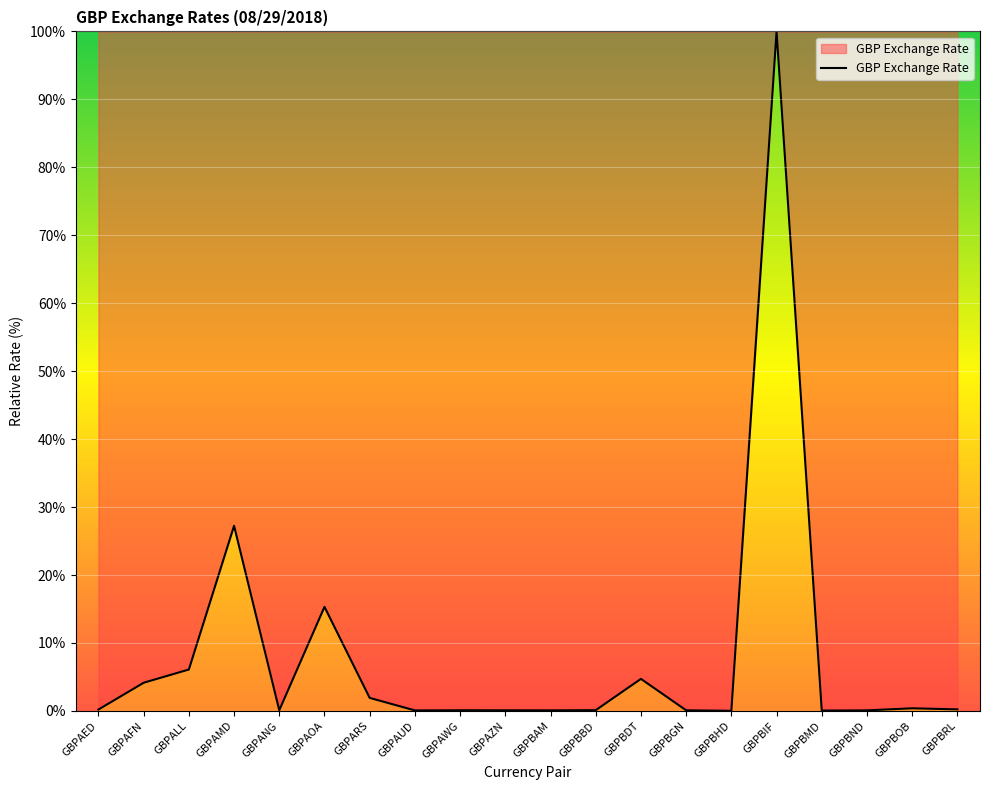

What position from the right is GBPAOA?

15